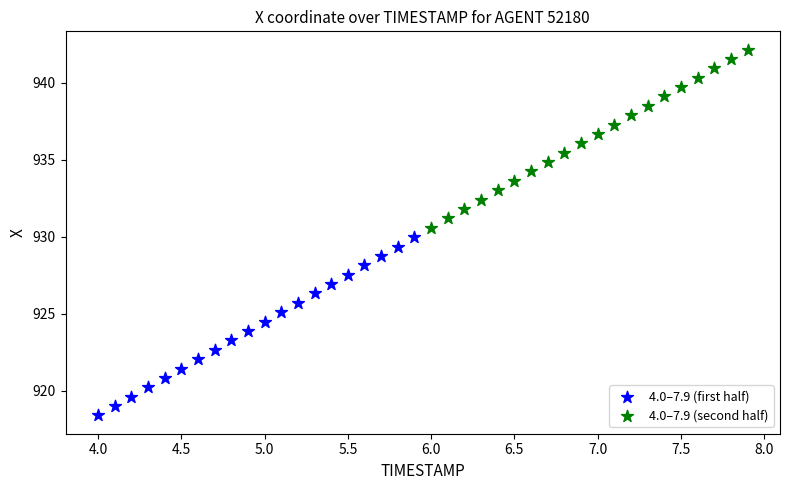

What are all the series names shown in the legend?

4.0–7.9 (first half), 4.0–7.9 (second half)